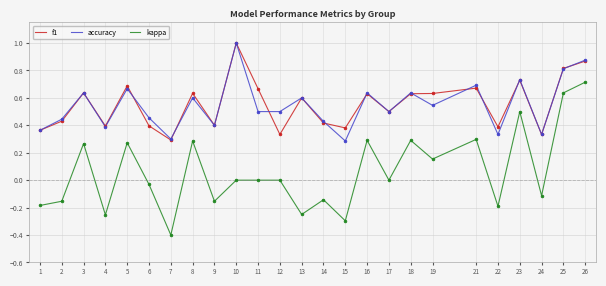

Is the value of accuracy at 13 greater than the value of kappa at 14?

Yes